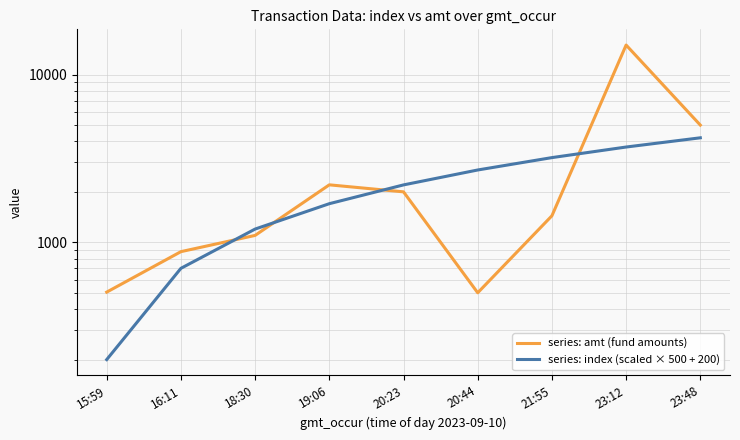

What is the difference between the highest and lowest values at 15:59?

305.0